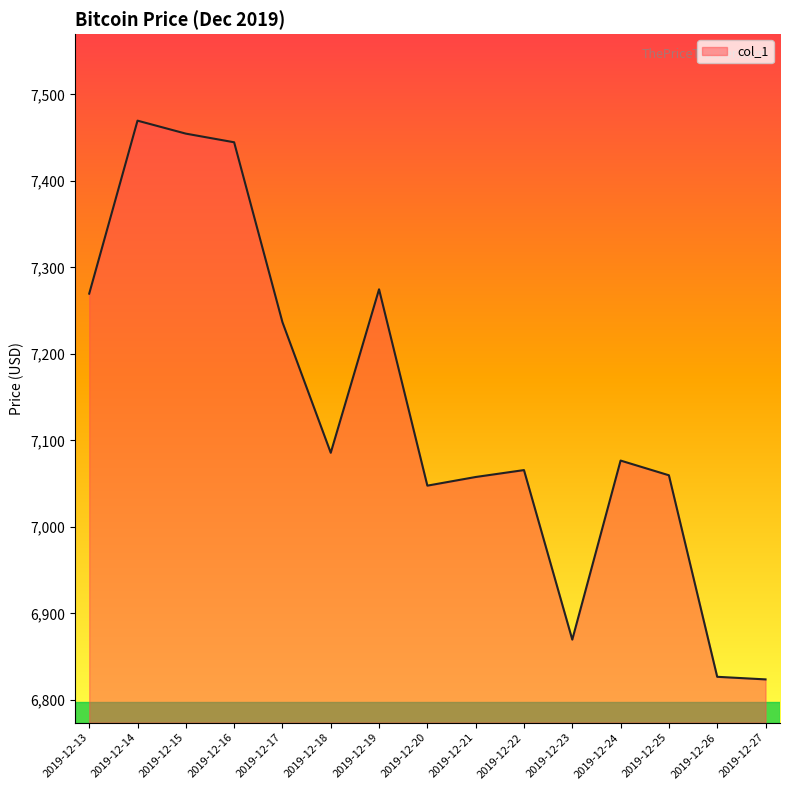

What is the change in value from 2019-12-23 to 2019-12-25?

+190.0